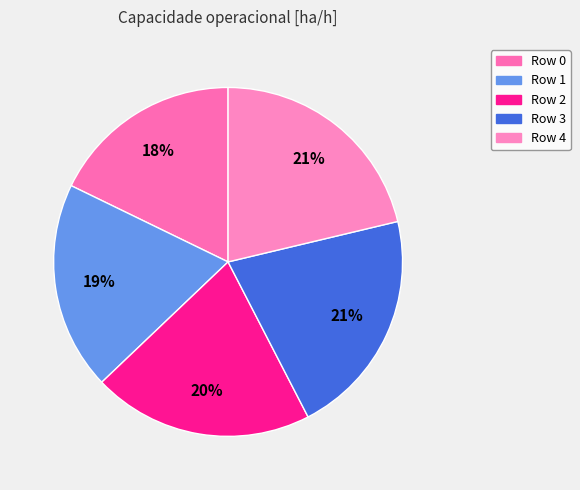

To the nearest percent, what percentage of the pie is Row 2?

20%